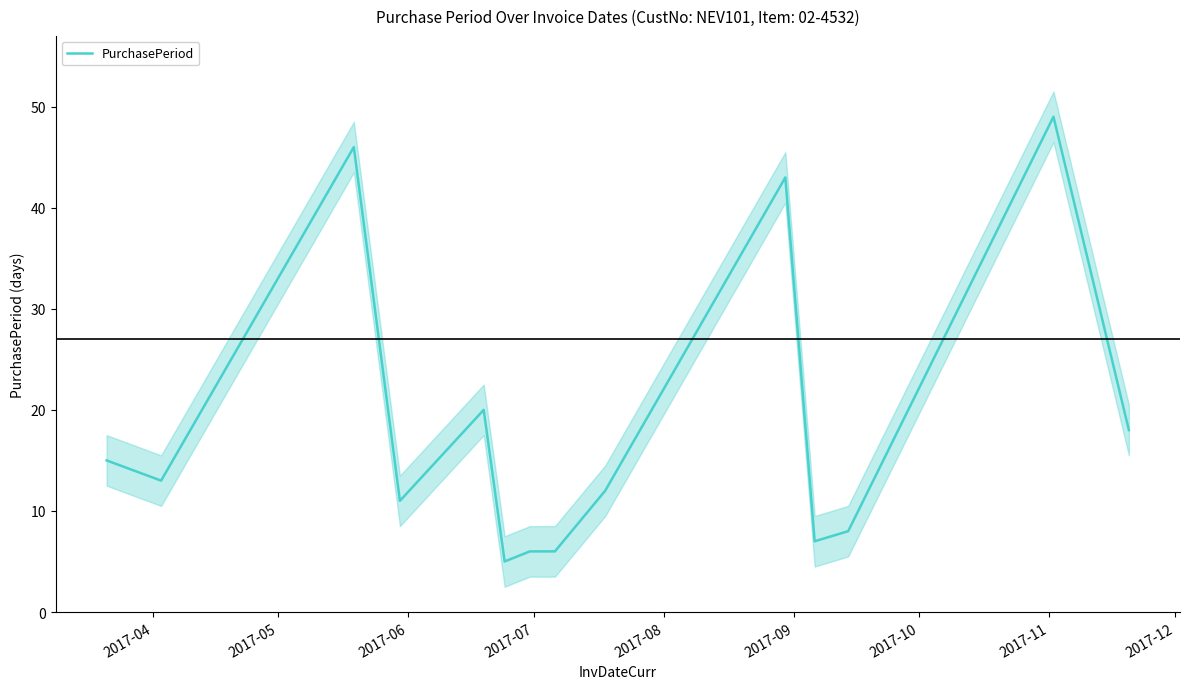

What is the maximum value shown in the chart?

49